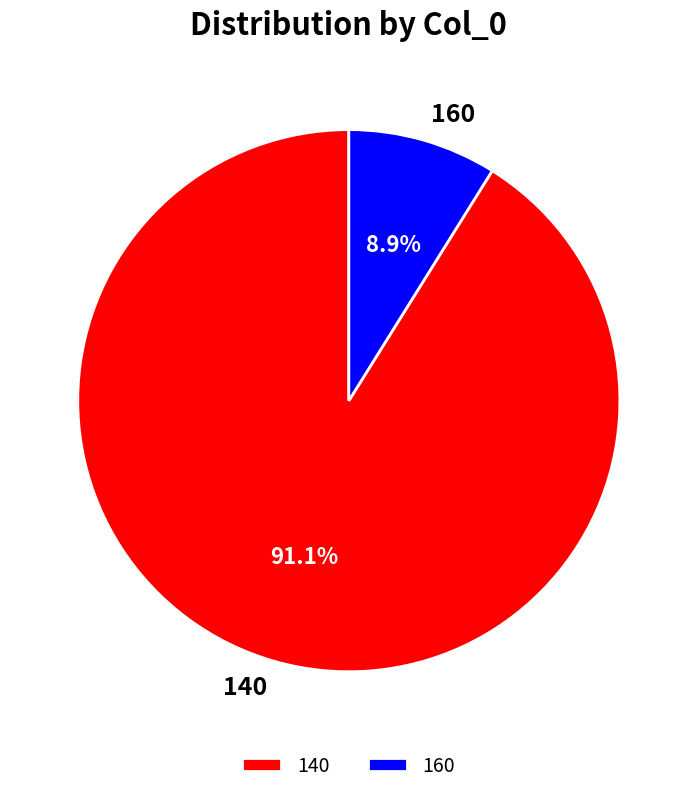

Which category has the smallest portion of the pie?

160